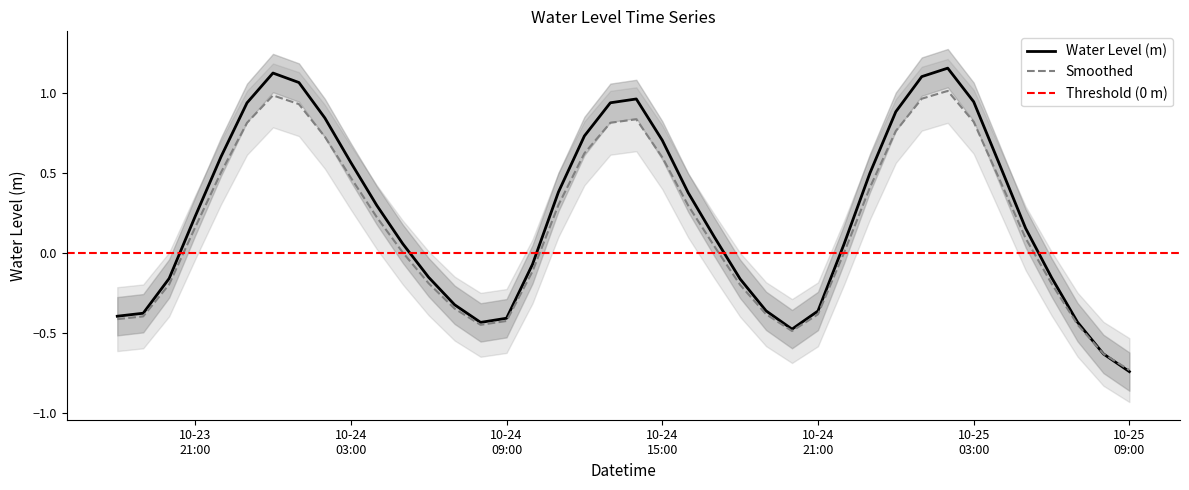

Where is the first local minimum?

2023-10-24 08:00:00